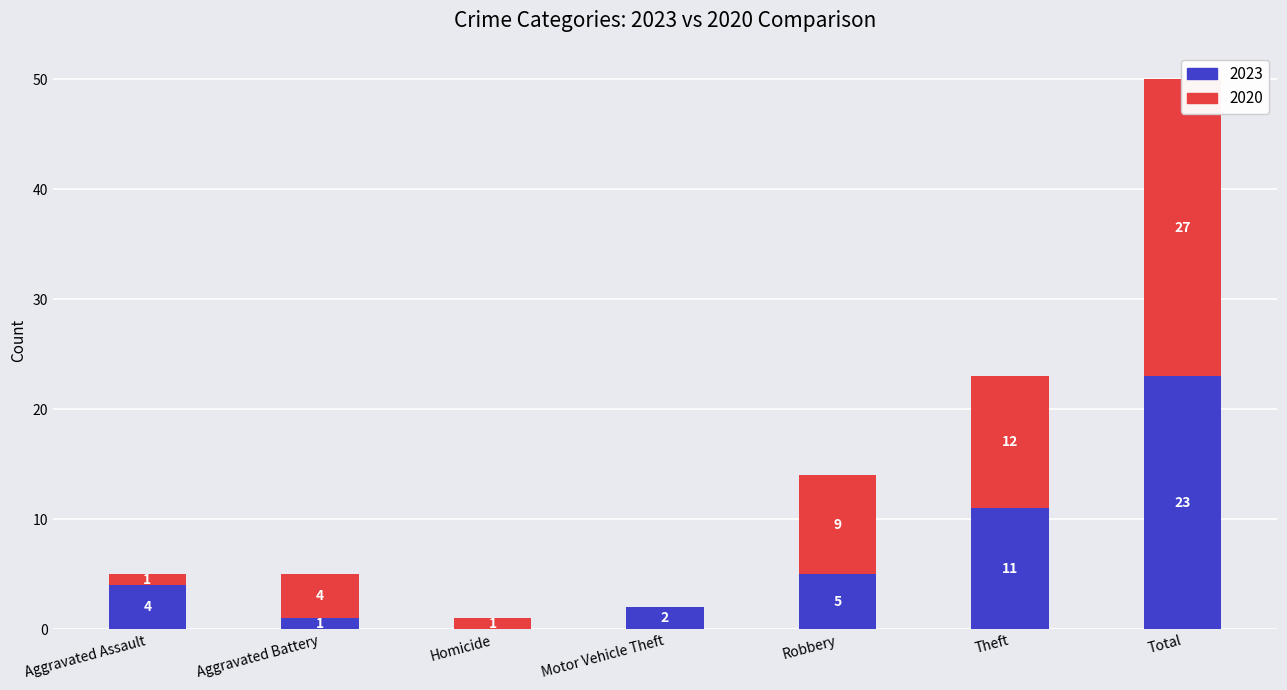

Which series has the largest range (max minus min)?

2020